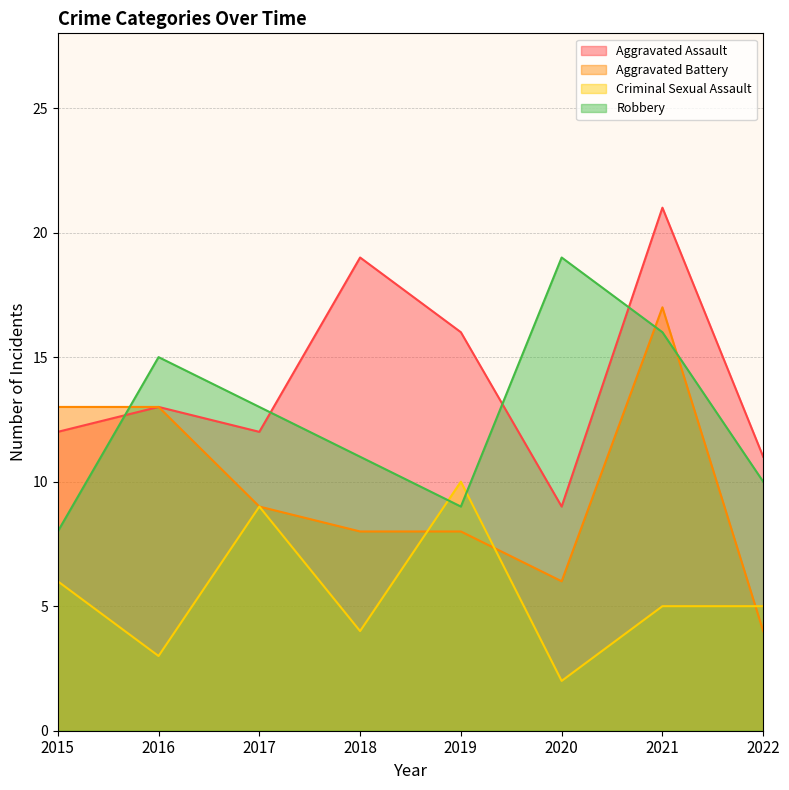

Rank the series by their maximum value, from highest to lowest.

Aggravated Assault, Robbery, Aggravated Battery, Criminal Sexual Assault